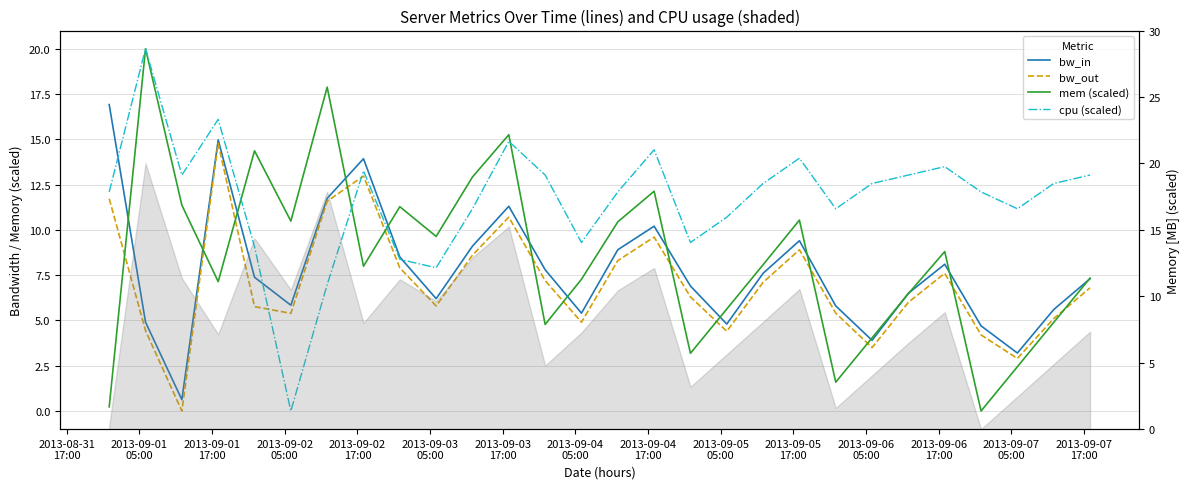

What is the value of the mem (scaled) point at the 12th from the left?

15.3